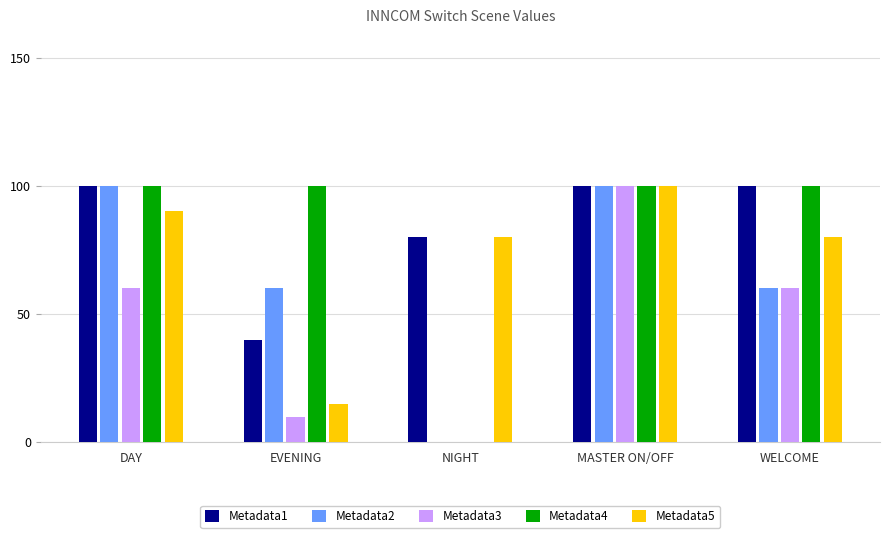

Which category has the highest value in the Metadata5 series?

MASTER ON/OFF